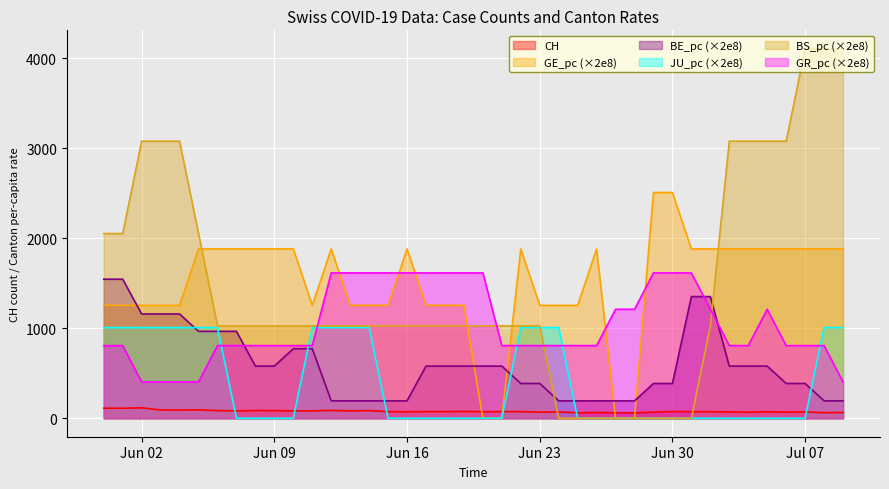

What is the total value across all series at Jun 02?

7023.1